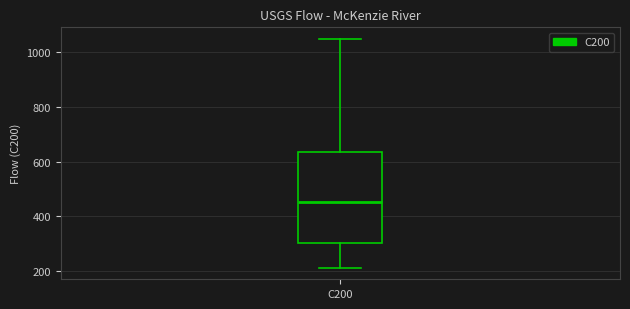

Transcribe this box plot: give where the median line is, the range the box spans, and where the two whiskers end, as read against the y-axis. The values are not printed on the chart, so give them approximately, as read against the axis.

median 460, box 300 to 640, whiskers 220 to 1040